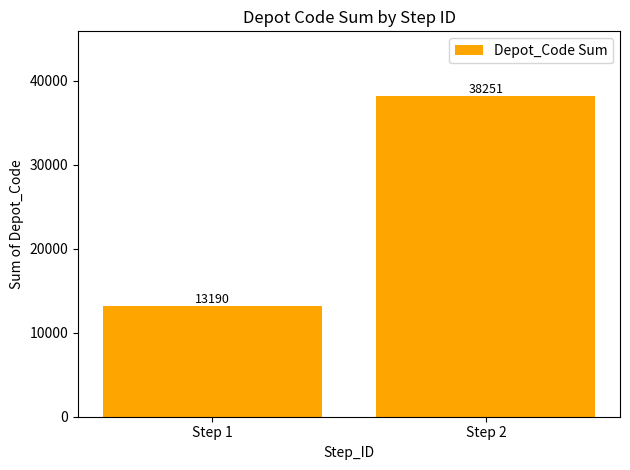

Count the values in the range 13190 to 38251.

2